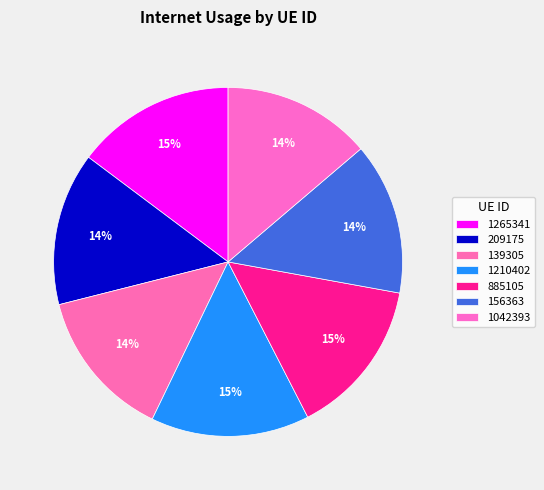

The 1210402 slice represents 4% of the pie. True or false?

False